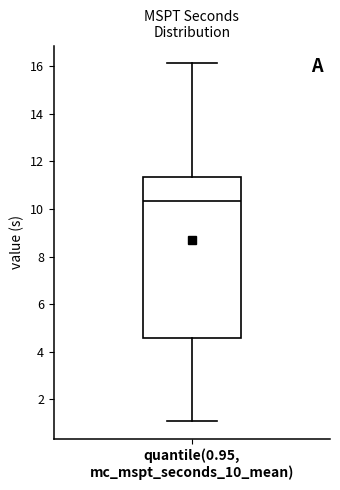

Transcribe this box plot: give where the median line is, the range the box spans, and where the two whiskers end, as read against the y-axis. The values are not printed on the chart, so give them approximately, as read against the axis.

median 10.4, box 4.6 to 11.4, whiskers 1.2 to 16.2